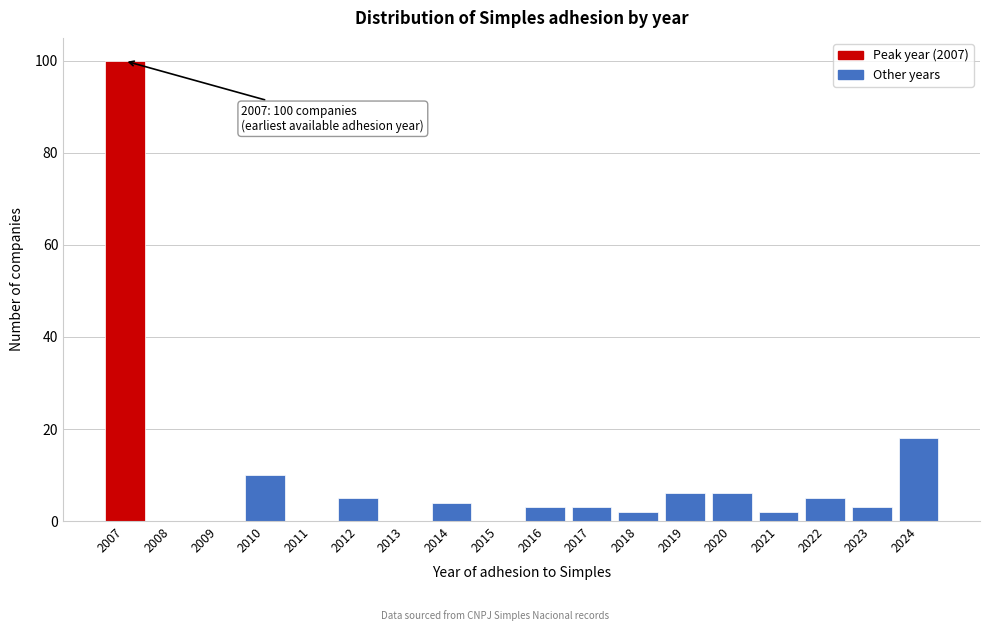

Reading right to left, list all the values displayed in this chart.

2024=18	2023=3	2022=5	2021=2	2020=6	2019=6	2018=2	2017=3	2016=3	2015=0	2014=4	2013=0	2012=5	2011=0	2010=10	2009=0	2008=0	2007=100